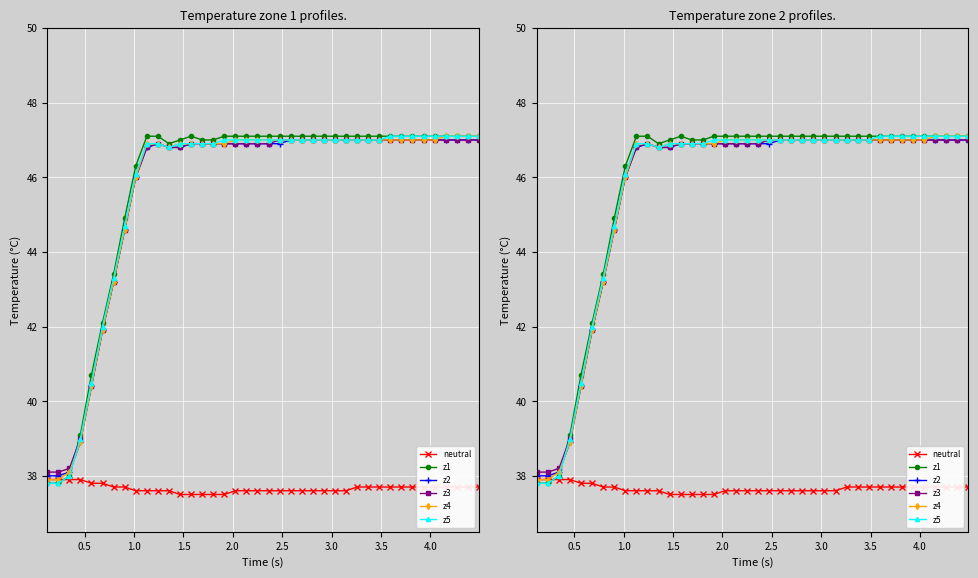

Is the value of z1 at 31 greater than the value of z2 at 31?

Yes